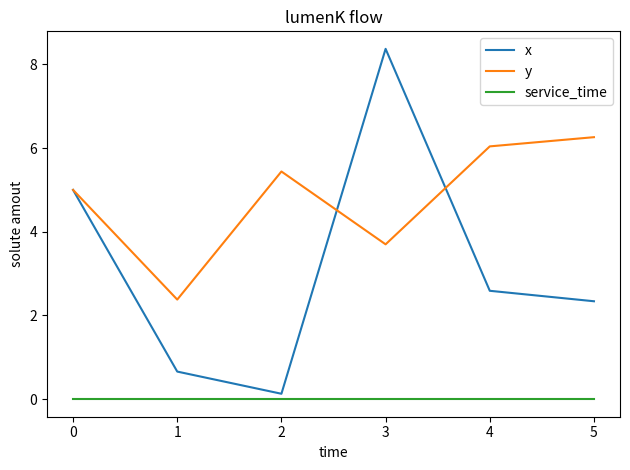

True or false: service_time has a value of 0.0 at 1.

True